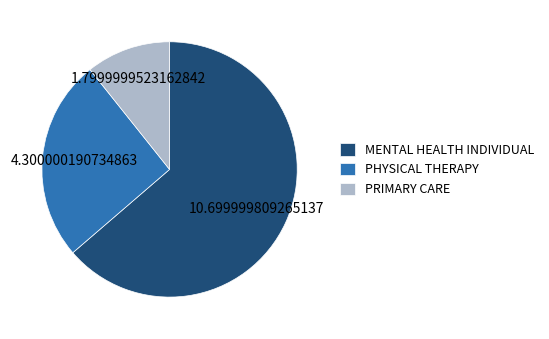

True or false: MENTAL HEALTH INDIVIDUAL accounts for 49% of the total.

False